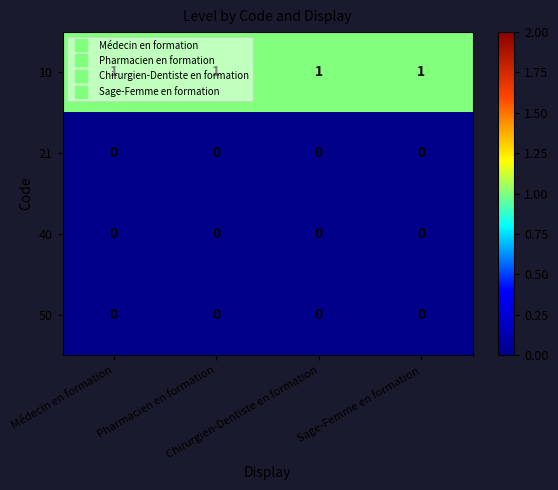

At how many categories does at least one series exceed 0?

4